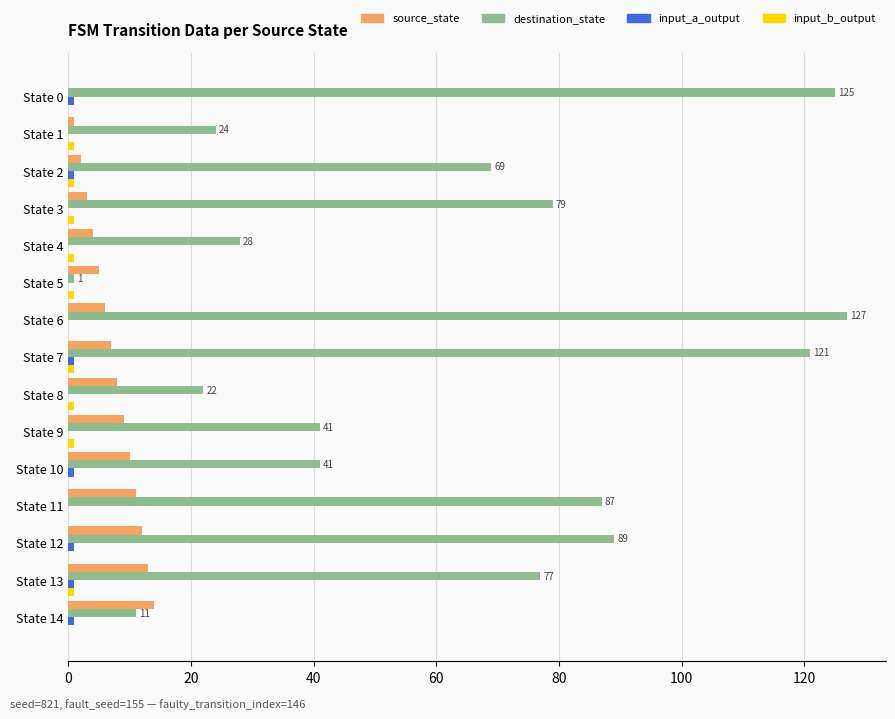

Which series changed the most between State 10 and State 11?

destination_state